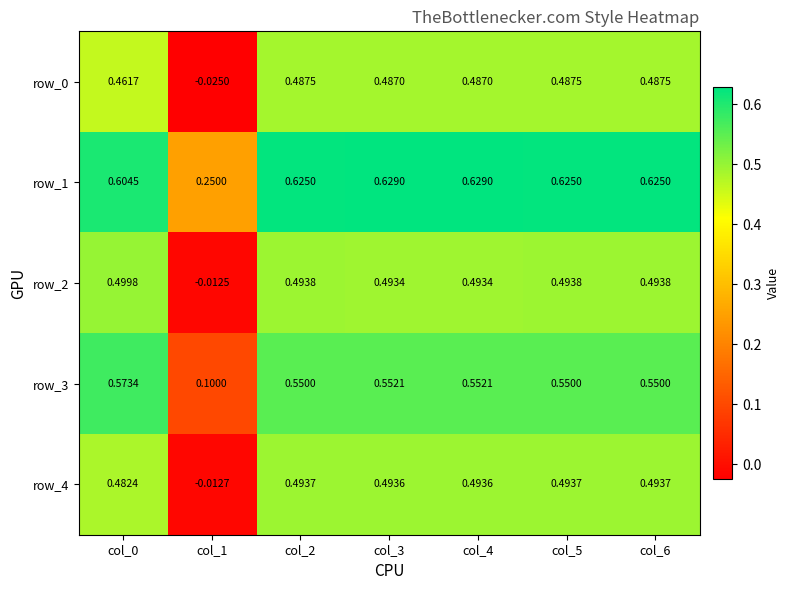

What is the spread (max minus min) of values at col_3?

0.1